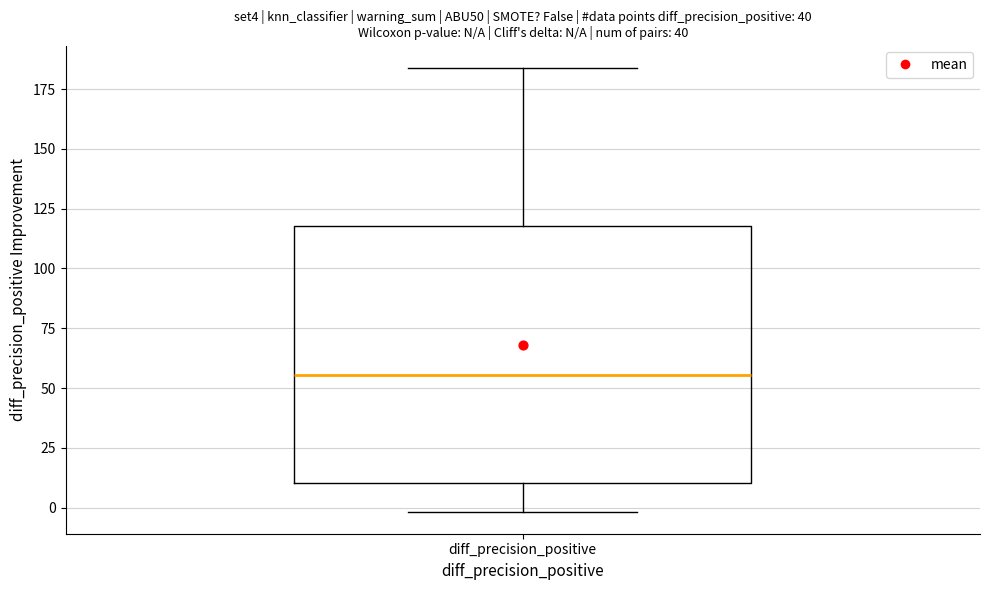

Read this box plot against the y-axis: the position of the median line, the range covered by the box, and the ends of both whiskers. The values are not printed on the chart, so give them approximately, as read against the axis.

median 55, box 10 to 120, whiskers 0 to 185